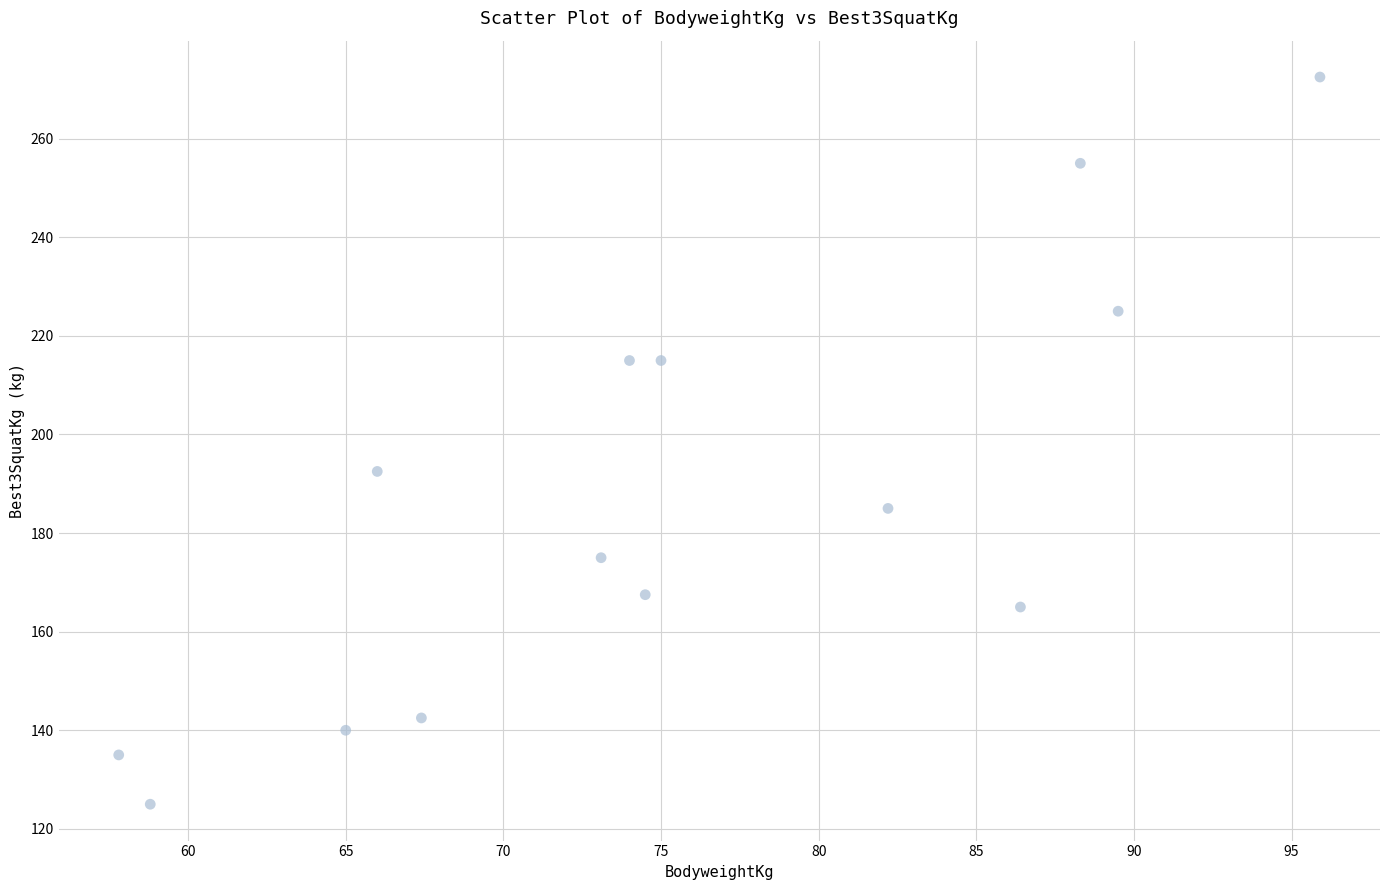

What Y value in the scatter plot is closest to 198?

192.5